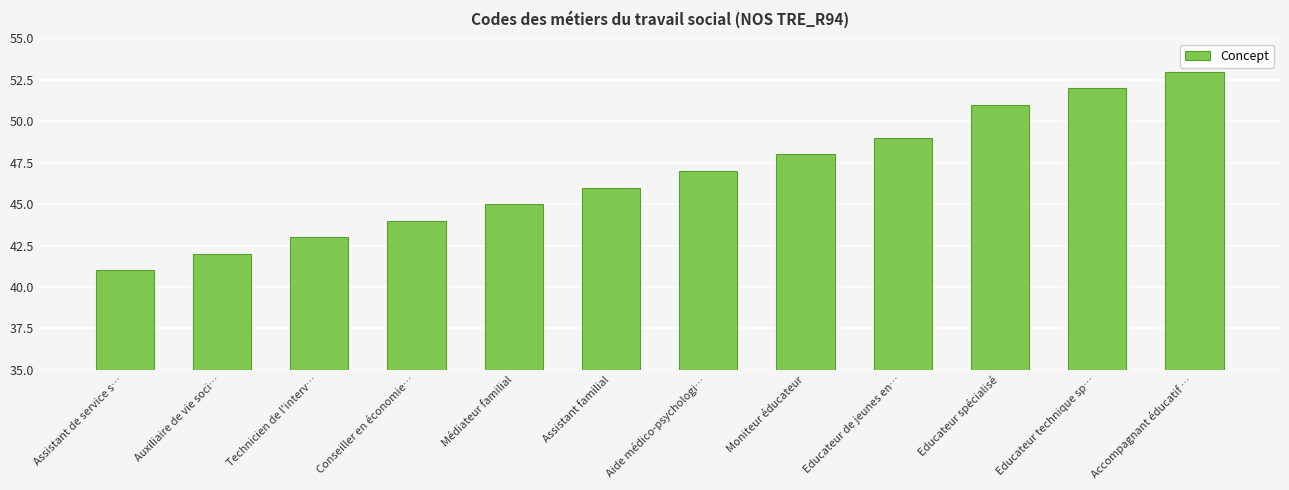

How many values are below 47?

6